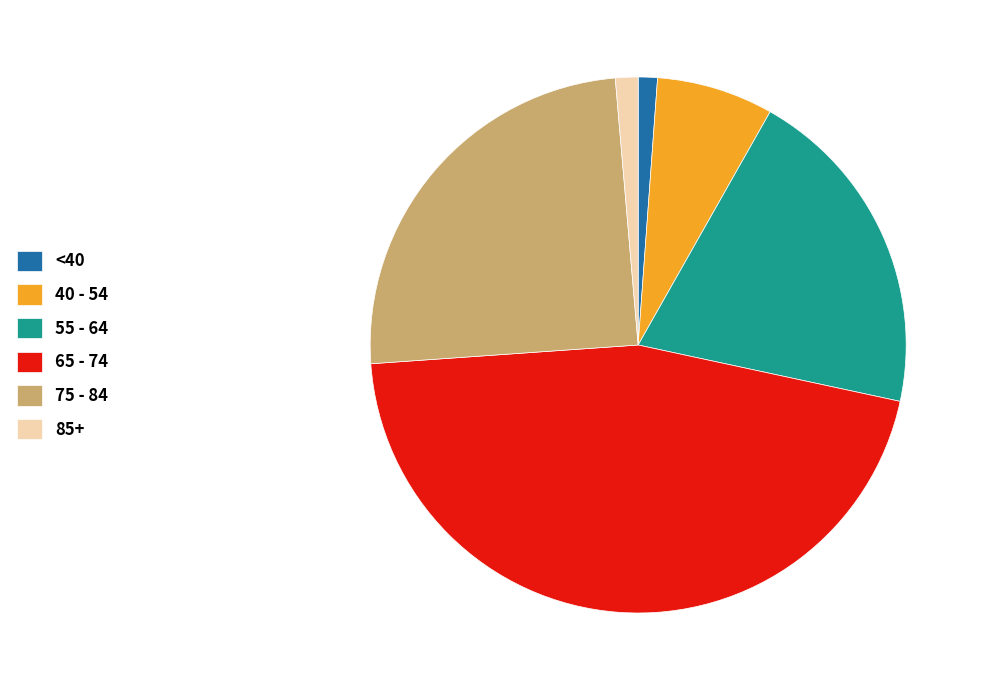

Is 40 - 54 the majority of the pie?

No